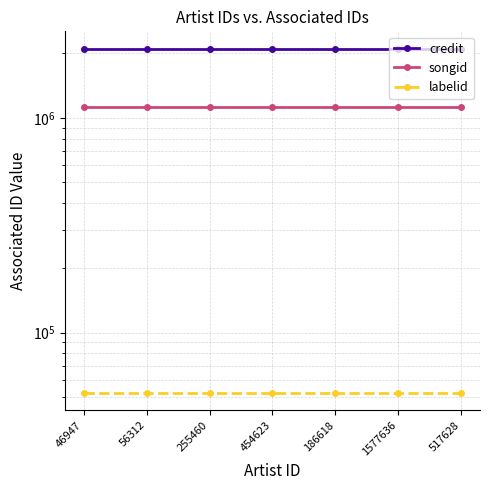

True or false: songid has more than 0 points higher than both neighbors.

False